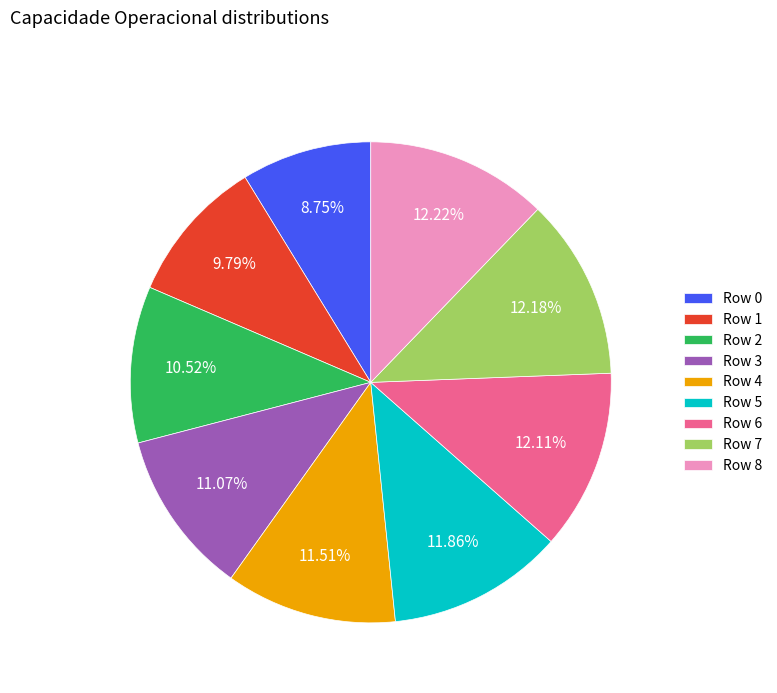

Do Row 1 and Row 2 together represent more than half of the pie?

No